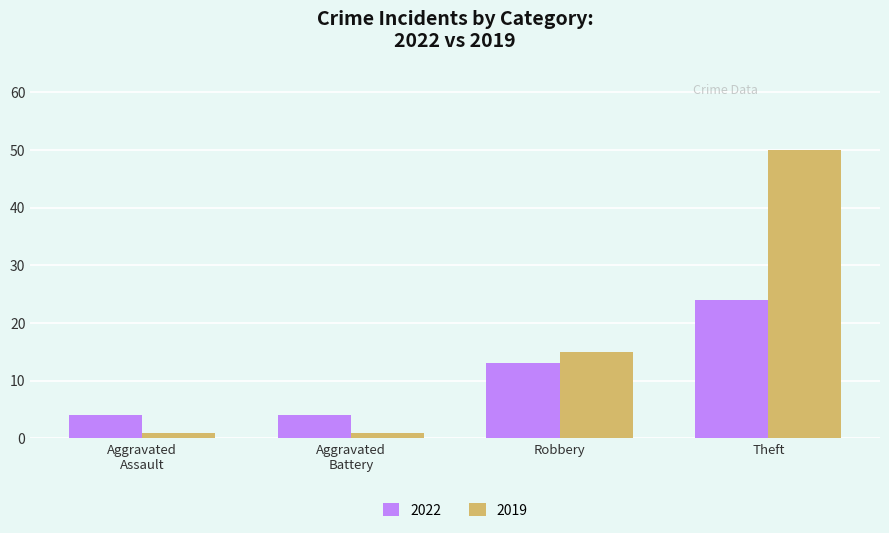

What position from the right is Robbery?

2